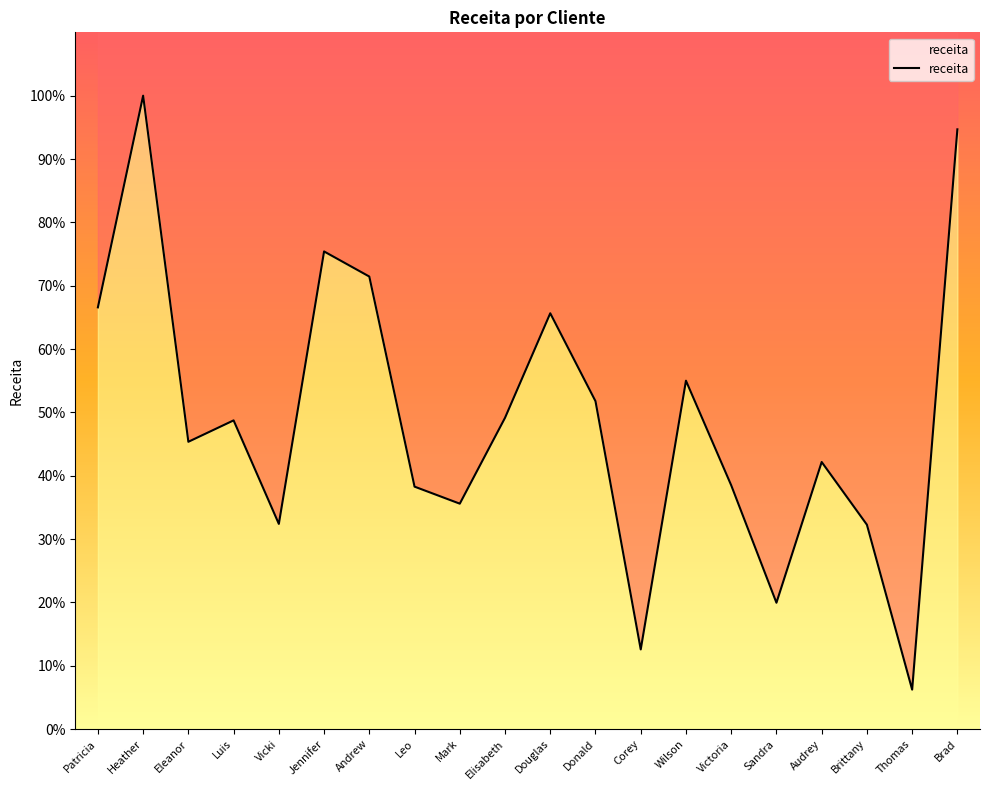

The chart shows a value of 32.3 at Brittany. True or false?

True